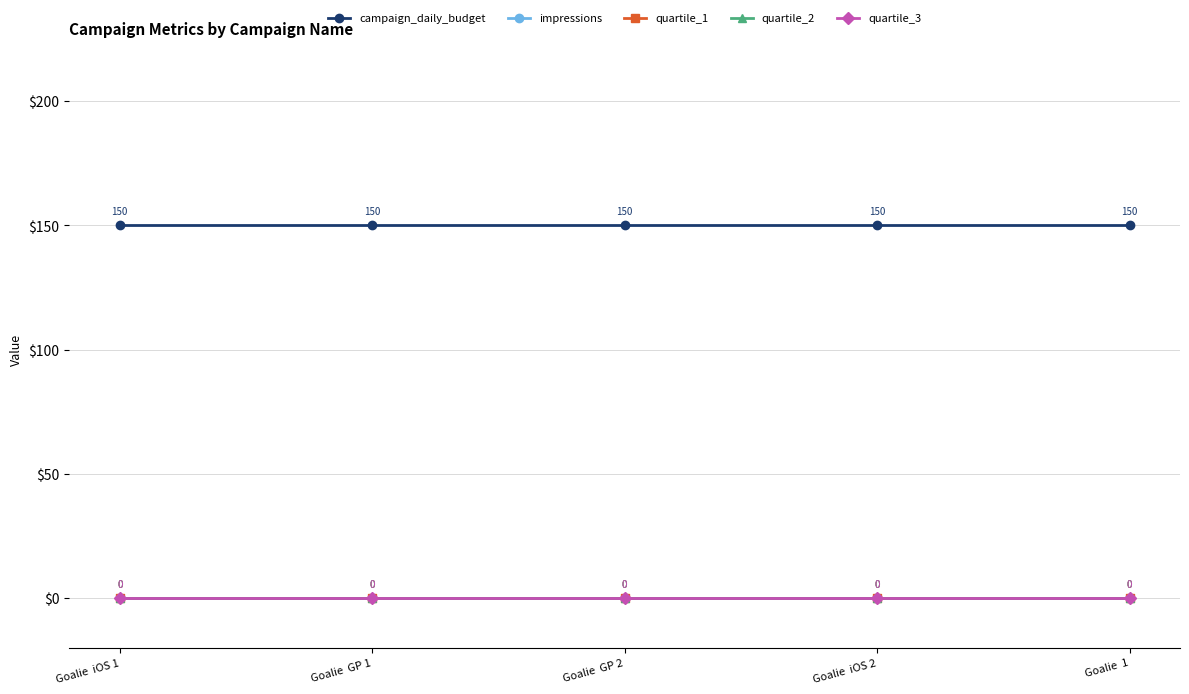

How many lines are shown in the chart?

5